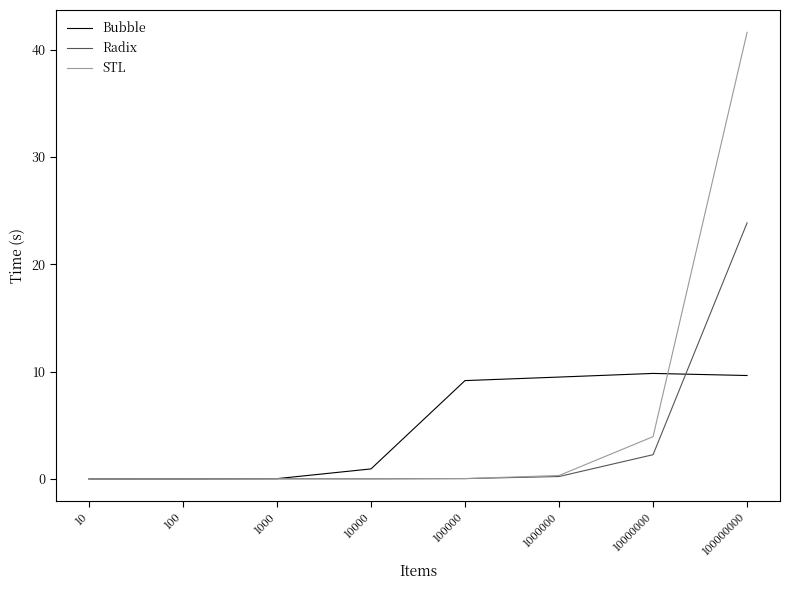

Is it true that Bubble equals 3.8 at 100000?

False